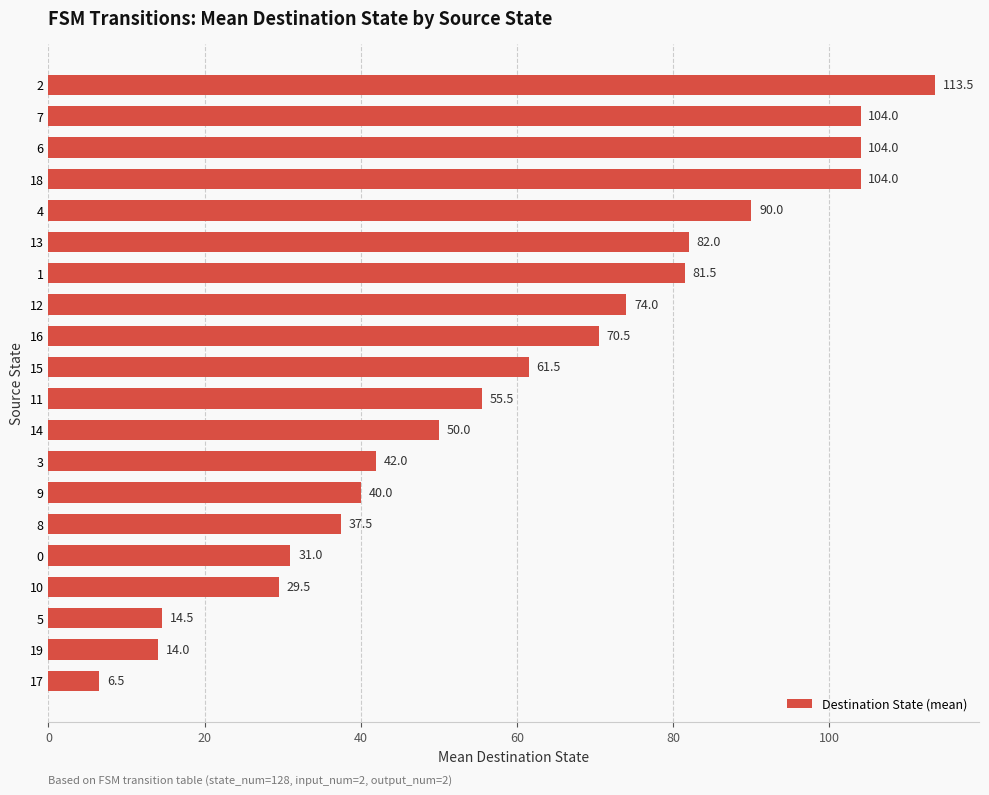

The chart shows a value of 113.5 at 2. True or false?

True